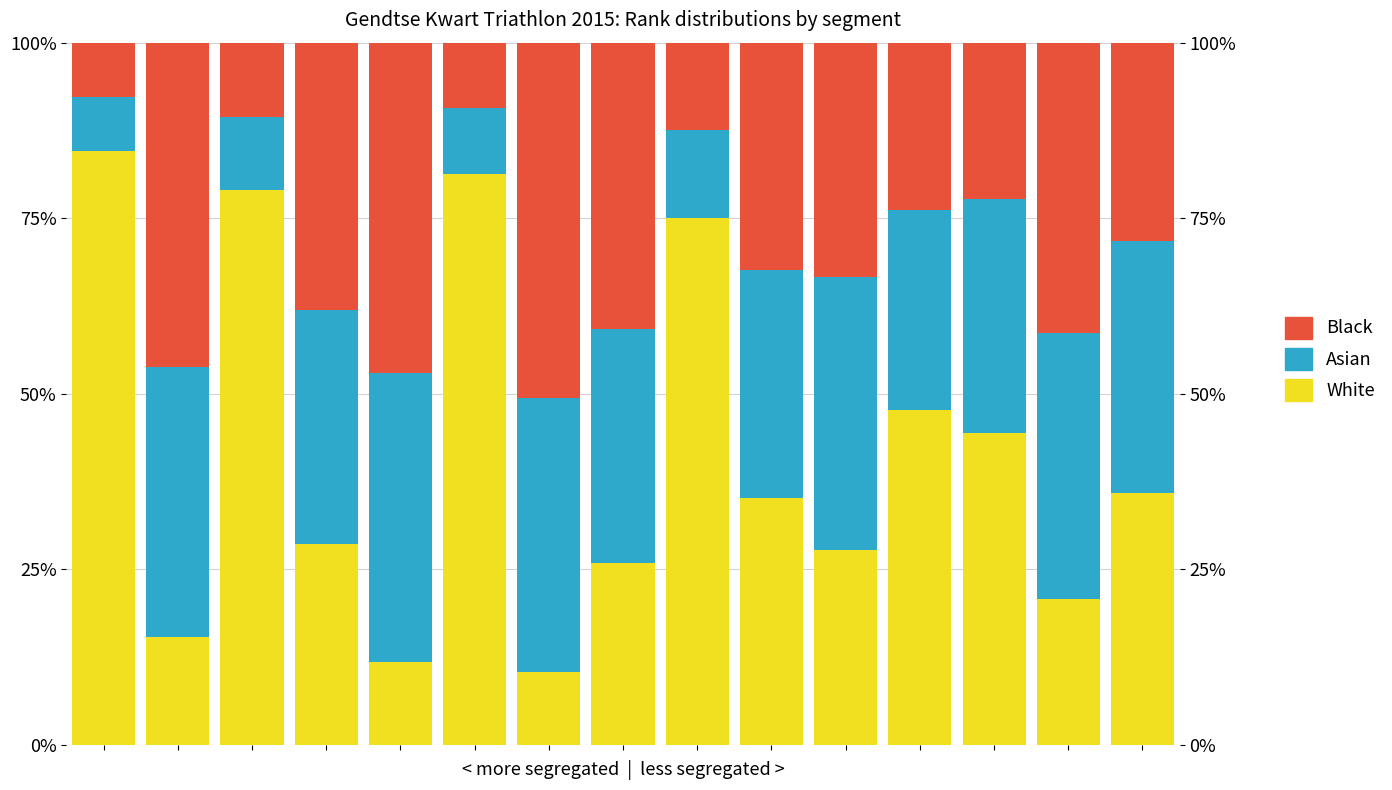

True or false: Asian has a value of 35.8 at 14.

True